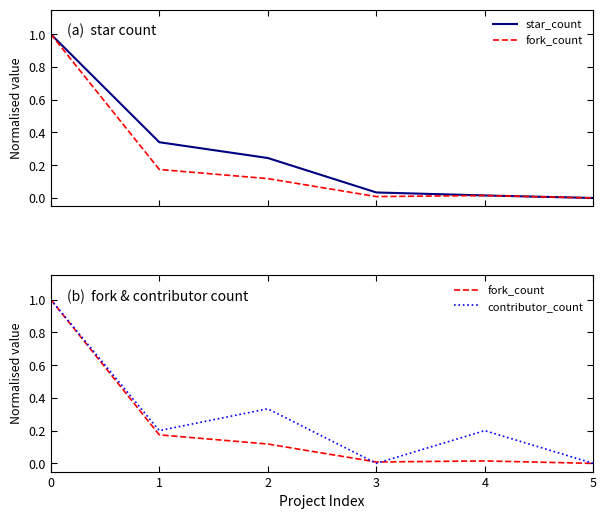

What is the total value across all series at 1?

0.7